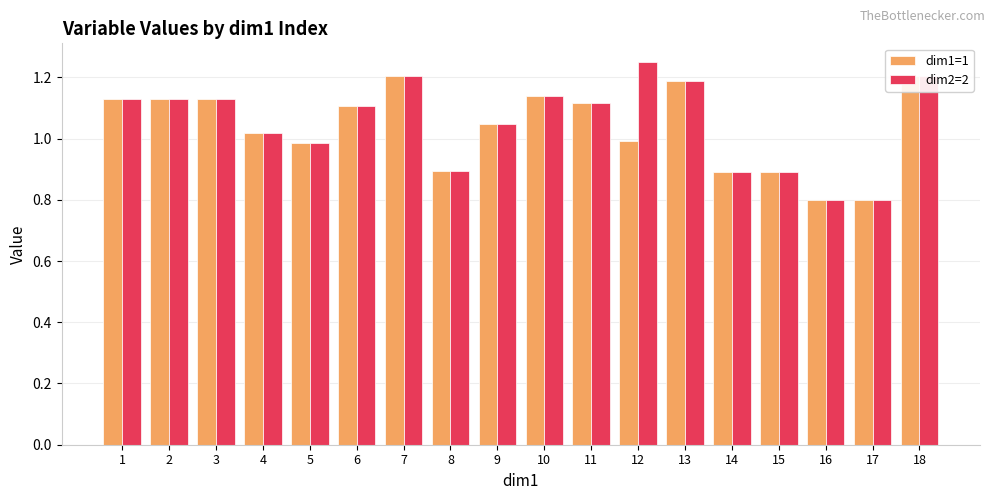

What is the total value across all series at 10?

2.3